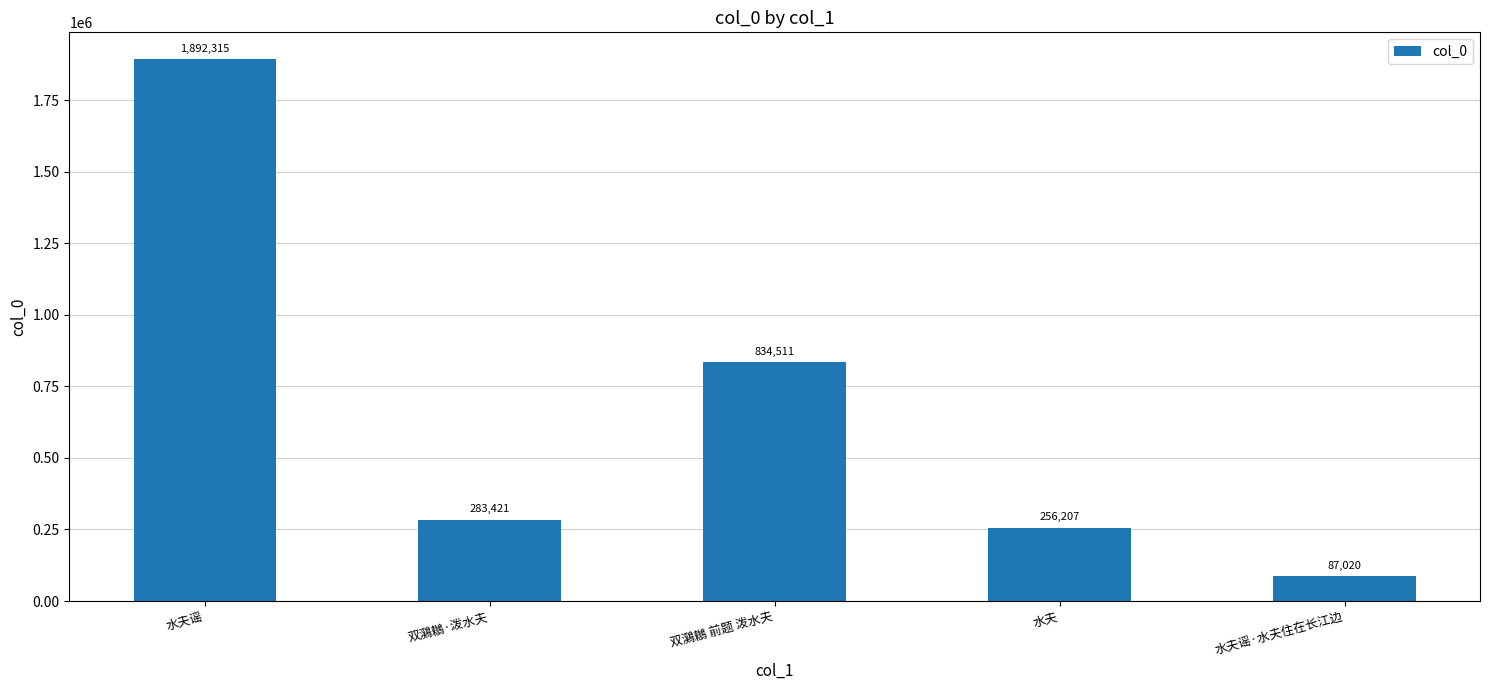

What is the greatest value displayed?

1892315